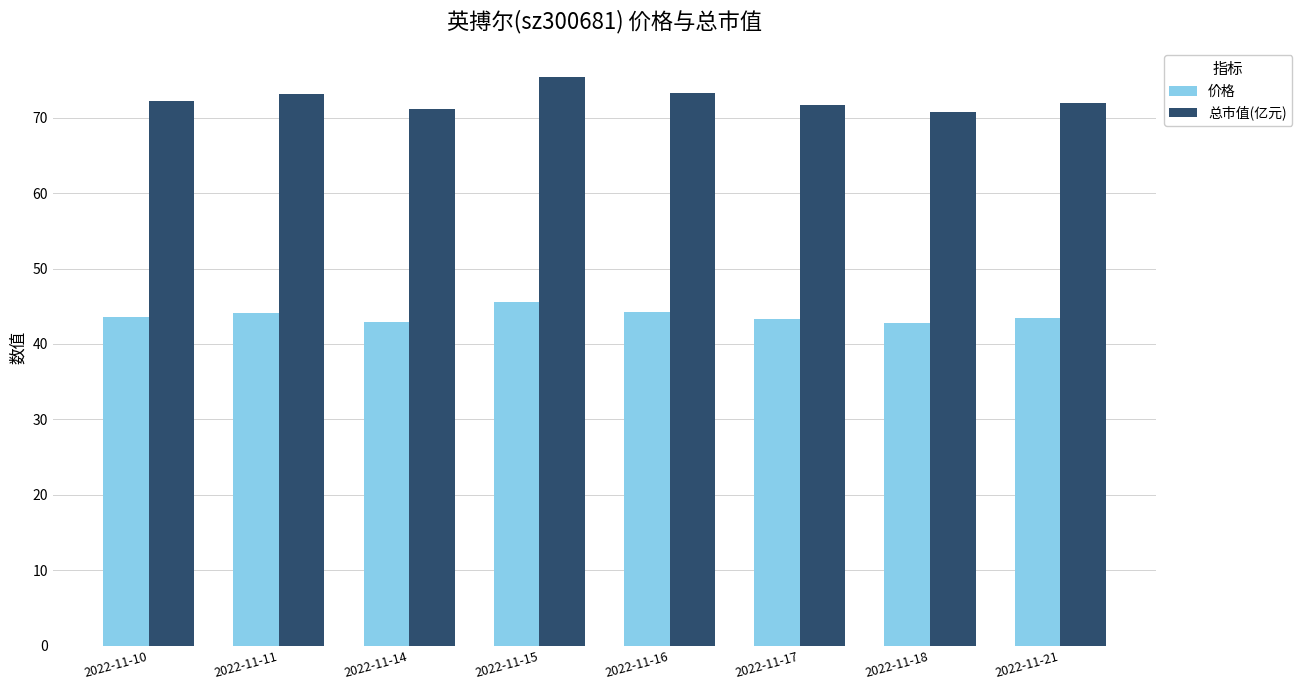

Rank the series at 2022-11-16 from lowest to highest value.

价格, 总市值(亿元)